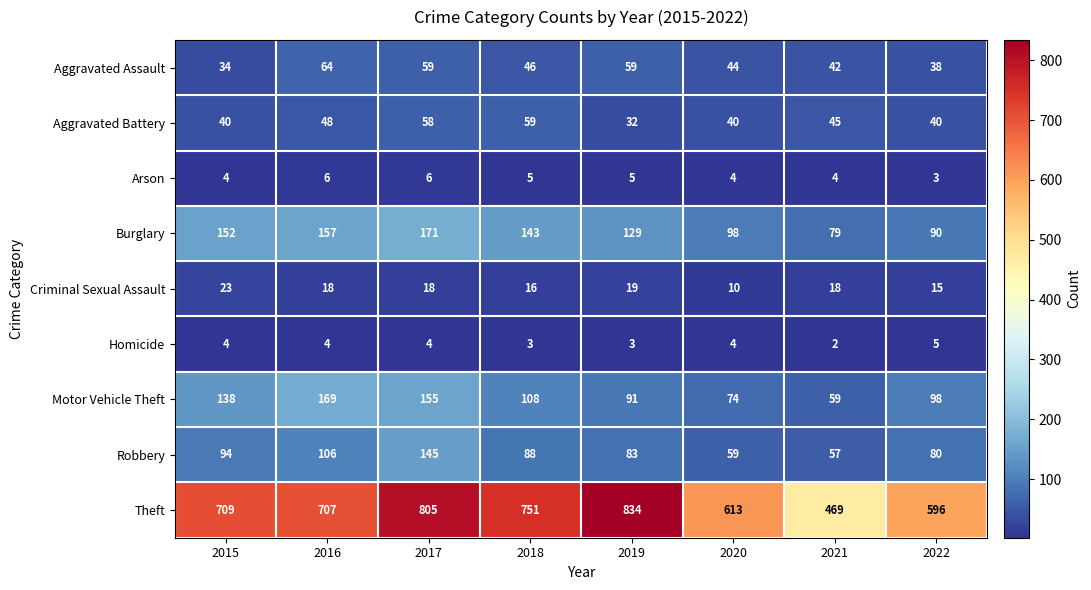

What is the sum of all Homicide values?

29